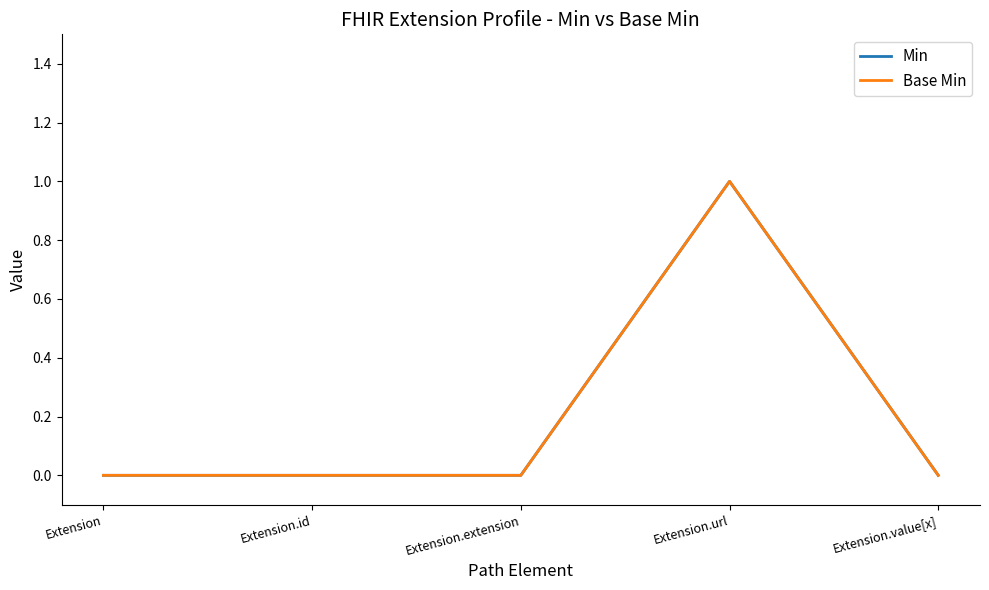

What is the label of the 3rd point from the left?

Extension.extension